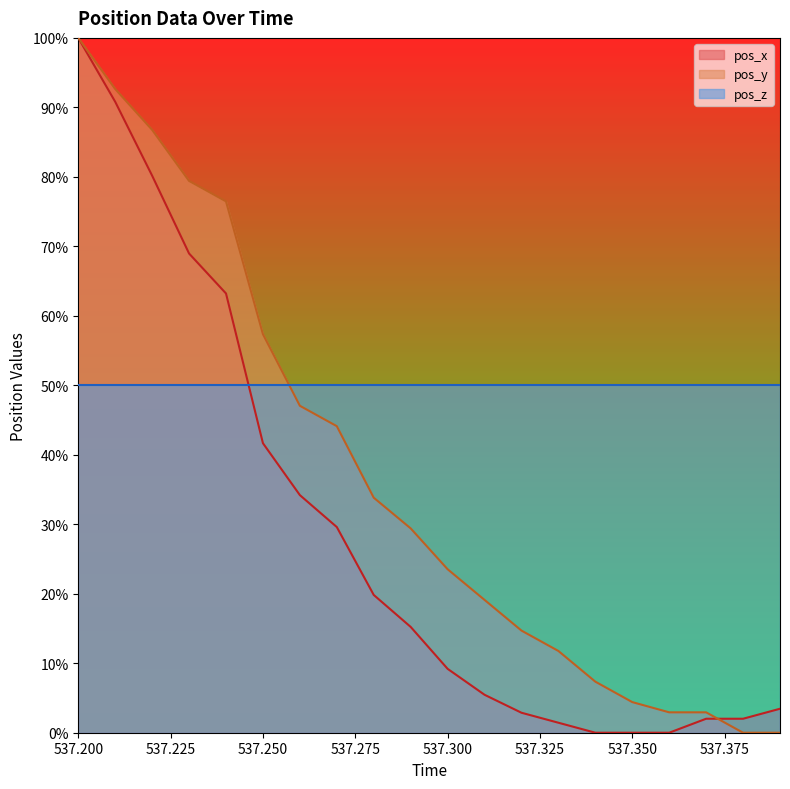

Does the chart display data point markers on the line(s)?

No